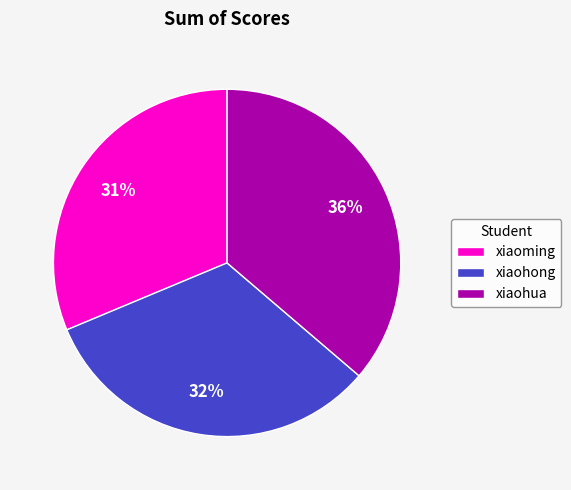

How many slices are in this pie chart?

3